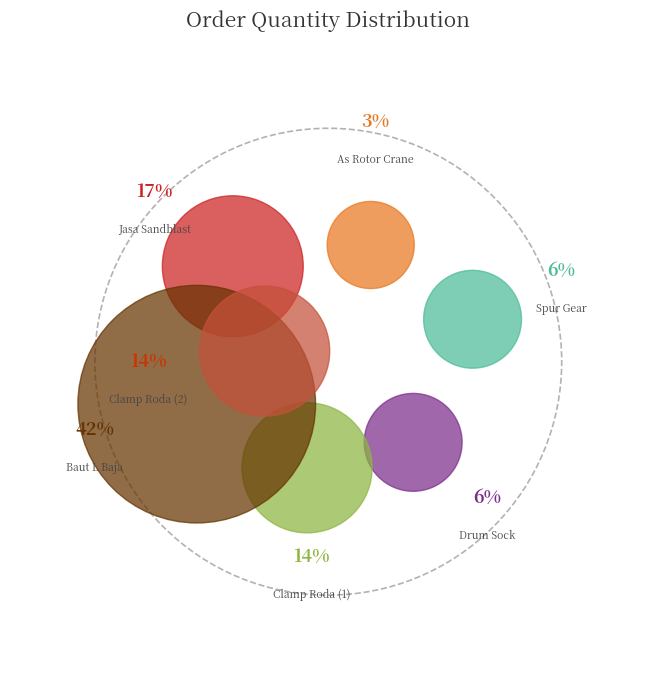

To the nearest percent, what is the difference between the 2311661 and 2321103 slice percentages?

39%